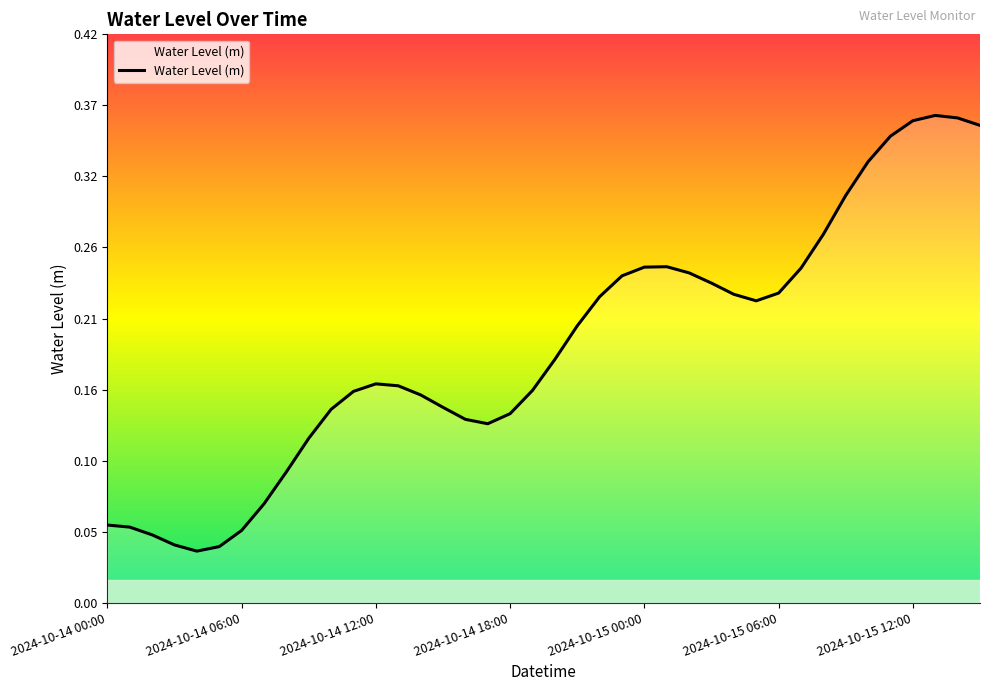

Does the chart display data point markers on the line(s)?

No